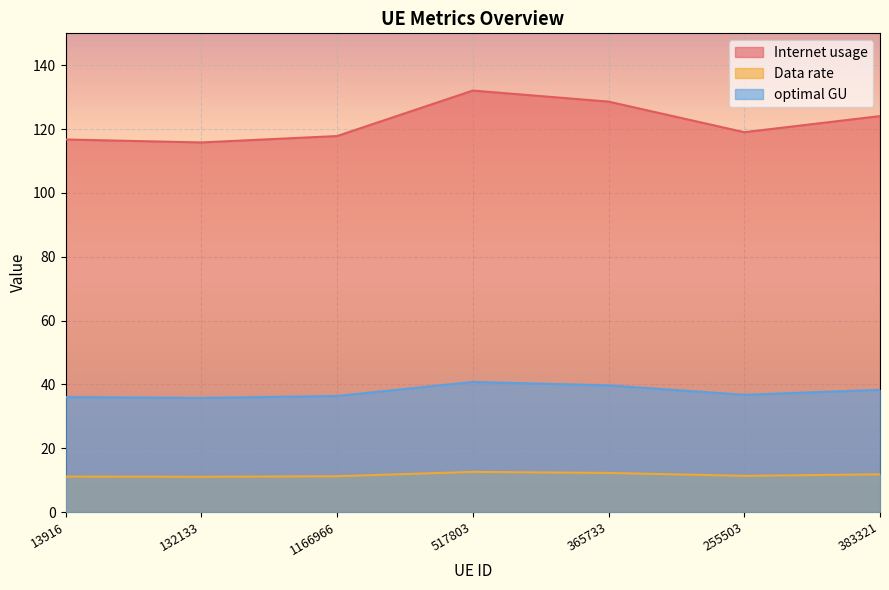

What position from the left is 255503?

6